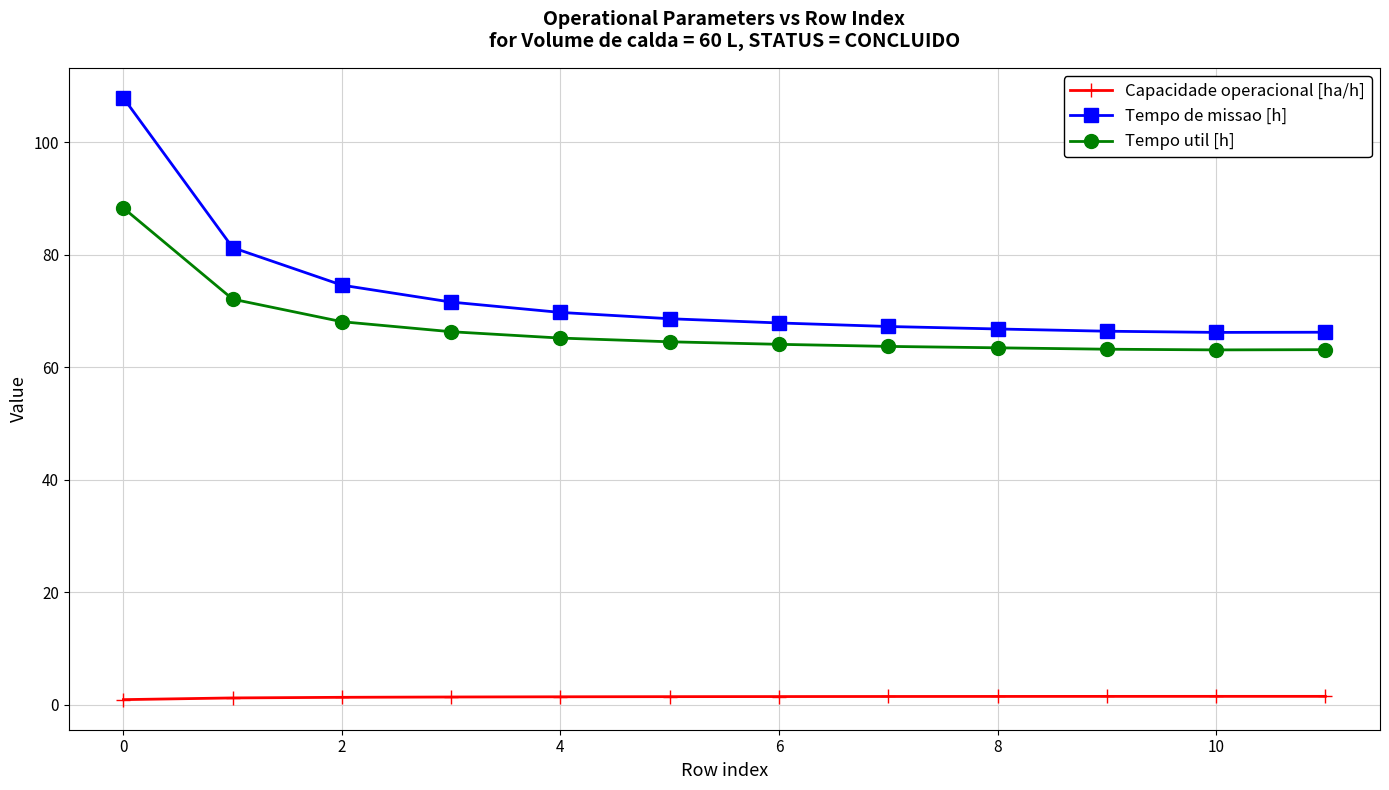

True or false: Tempo de missao [h] and Tempo util [h] cross at least once.

False